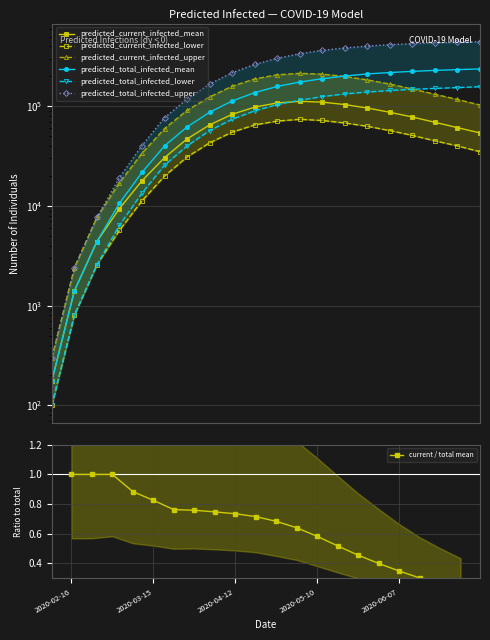

Is it true that predicted_current_infected_upper equals 37786 at 2020-04-19?

False